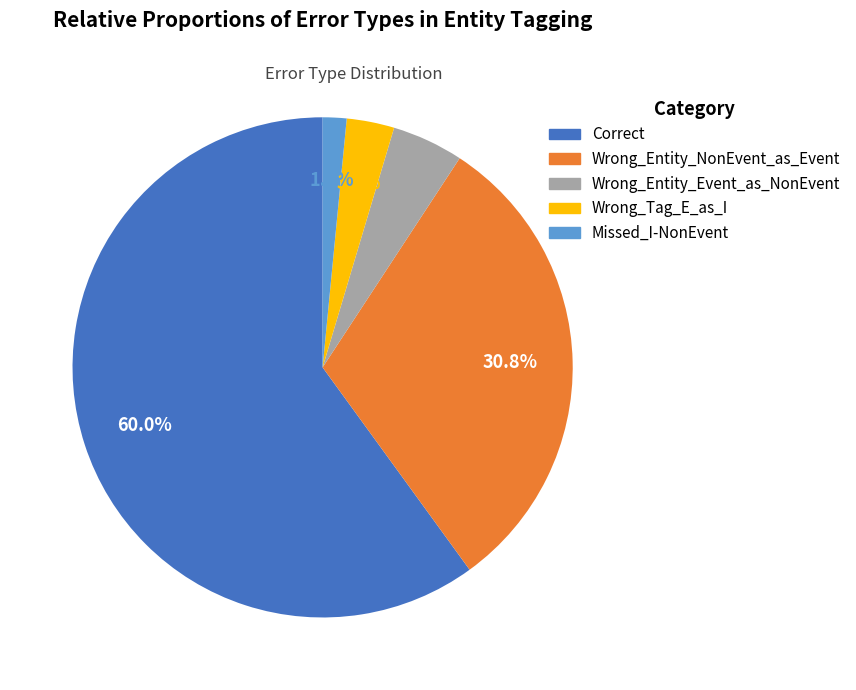

What percentage is the Wrong_Entity_NonEvent_as_Event slice, to the nearest percent?

31%